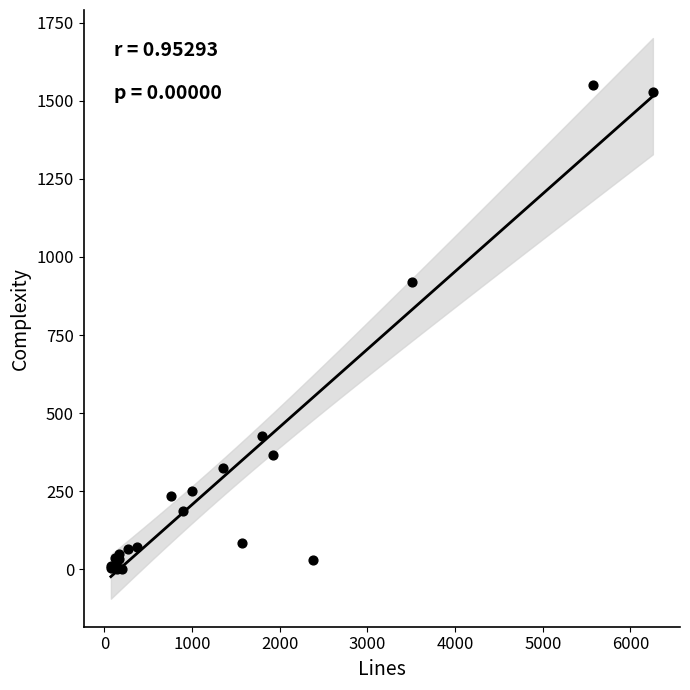

What Y value in the scatter plot is closest to 775?

919